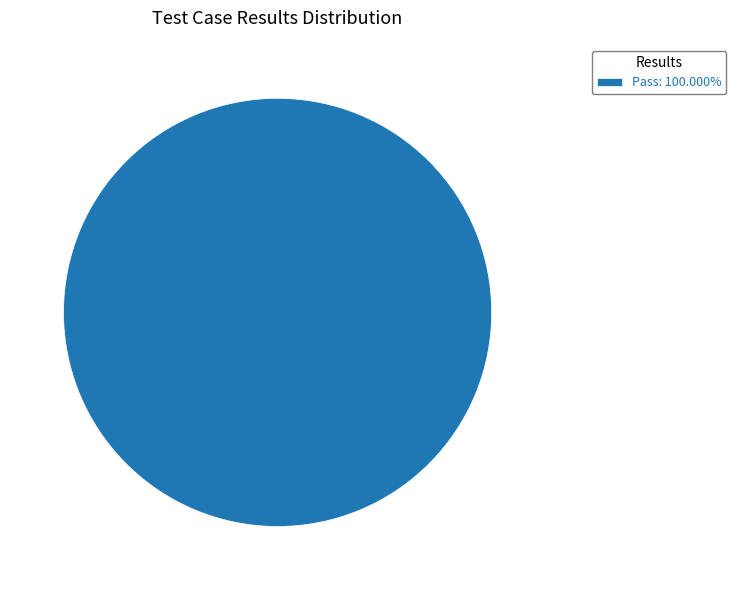

Does Pass: 100.000% represent more than half of the total?

Yes